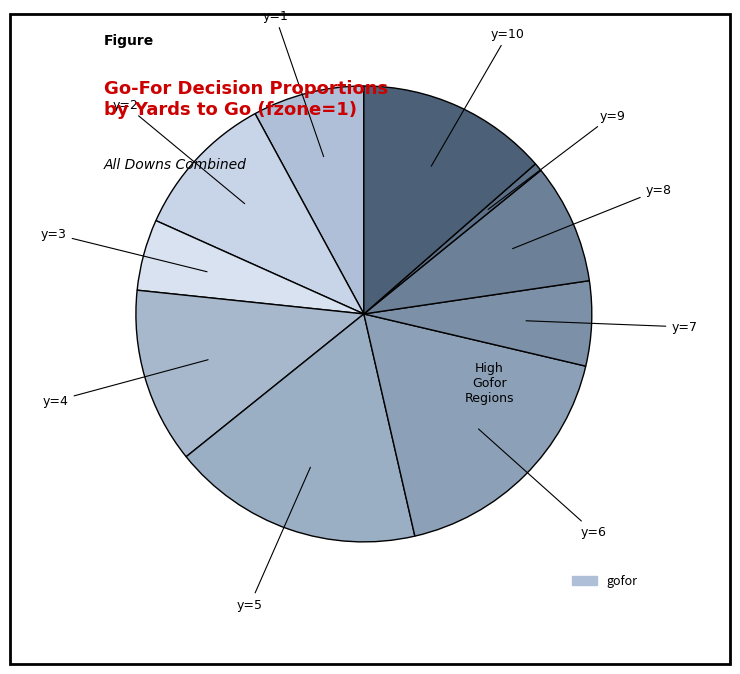

How many slices are in this pie chart?

10